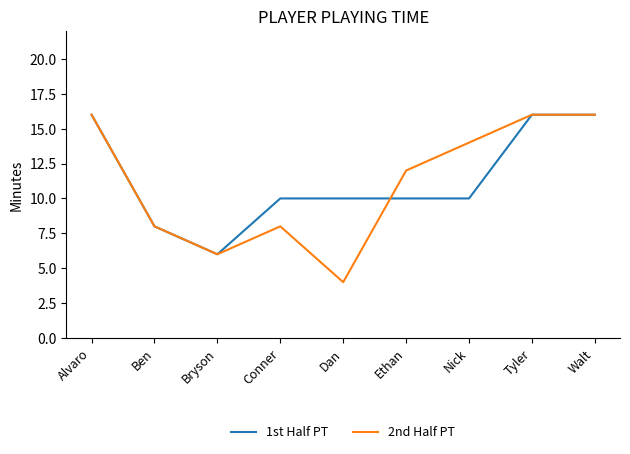

Where does the 2nd Half PT series first go above 12?

Alvaro